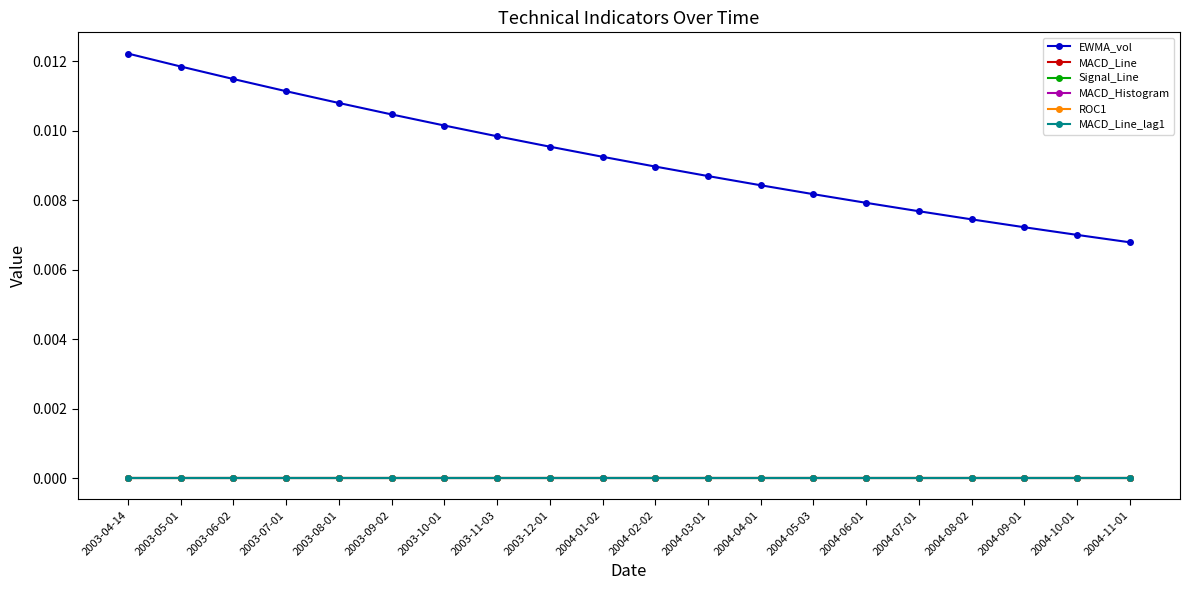

At which label is MACD_Line closest to 0?

2003-04-14